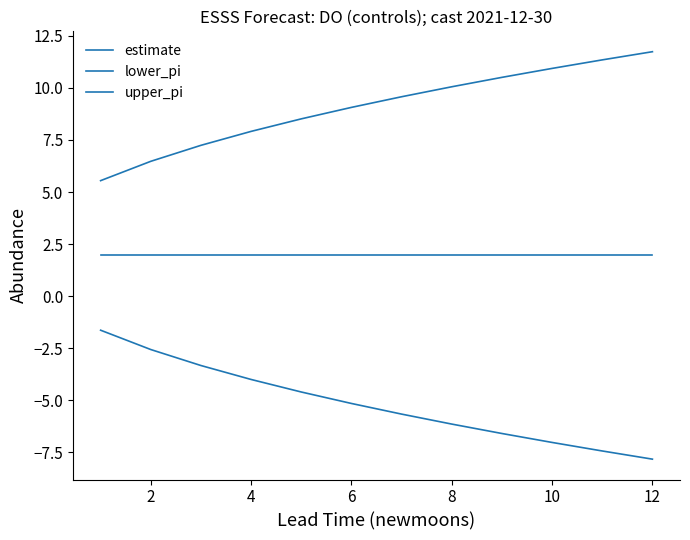

True or false: estimate and lower_pi cross at least once.

False